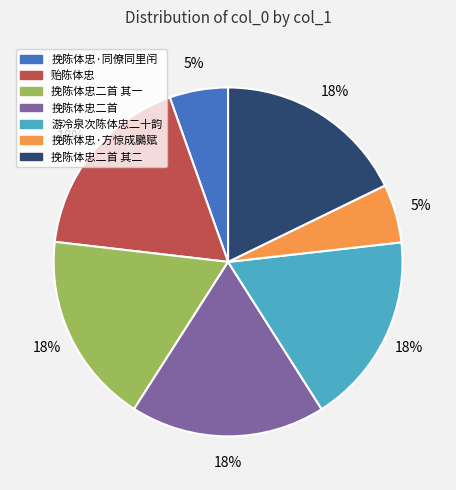

Do 贻陈体忠 and 挽陈体忠·方惊成鵩赋 together represent more than half of the pie?

No